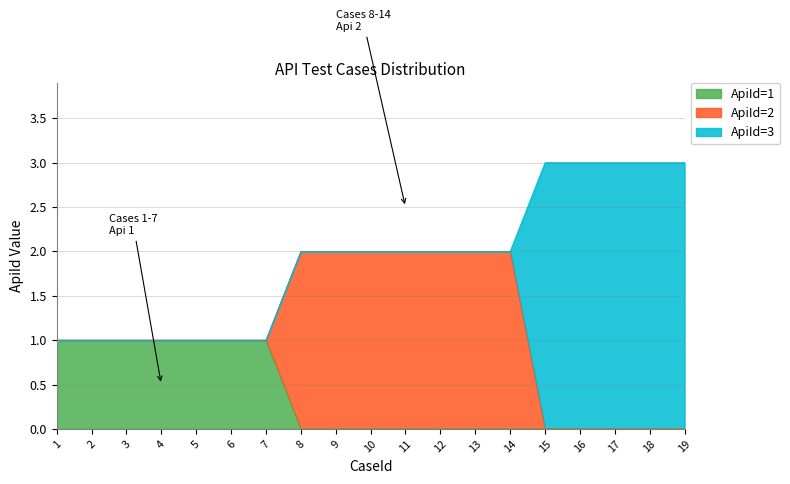

True or false: ApiId=3 and ApiId=2 intersect in this chart.

True